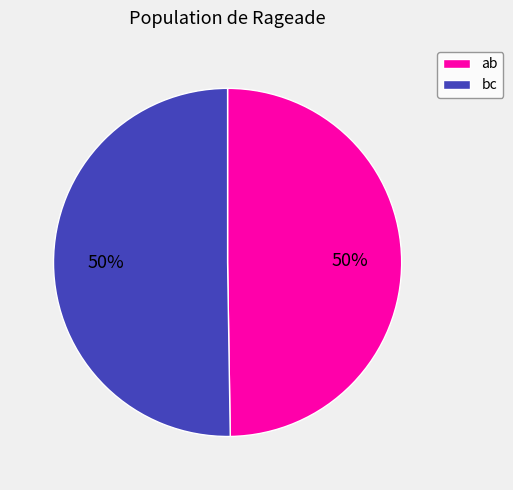

To the nearest percent, what is the average slice percentage?

50%